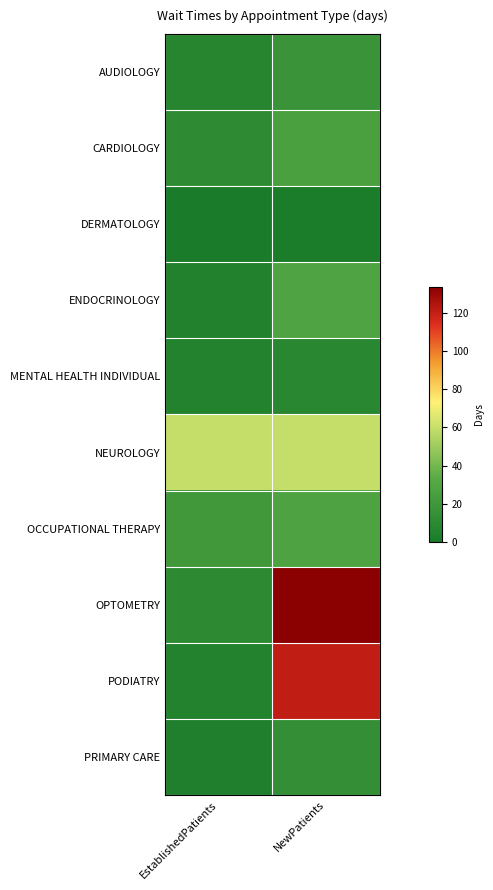

At which category does the chart reach its peak across all series?

NewPatients